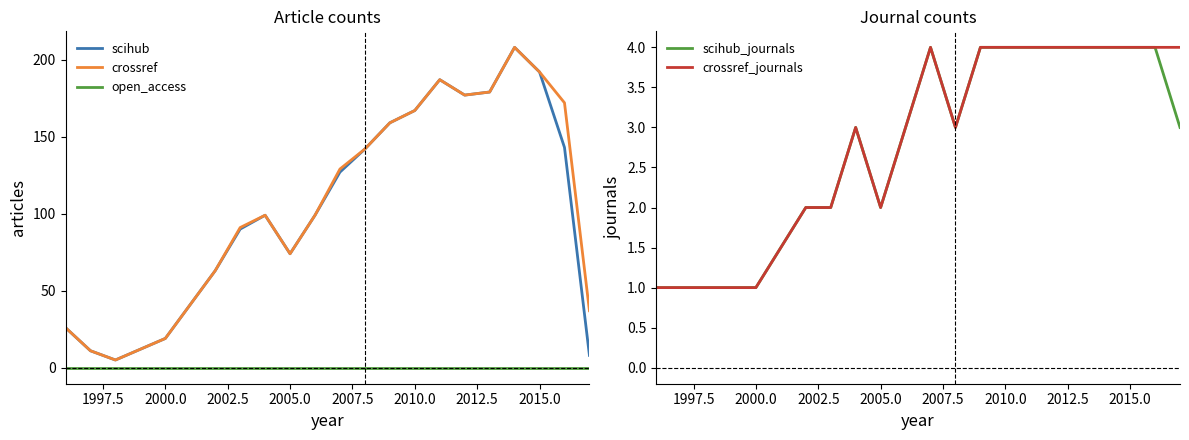

True or false: scihub_journals and scihub intersect in this chart.

False